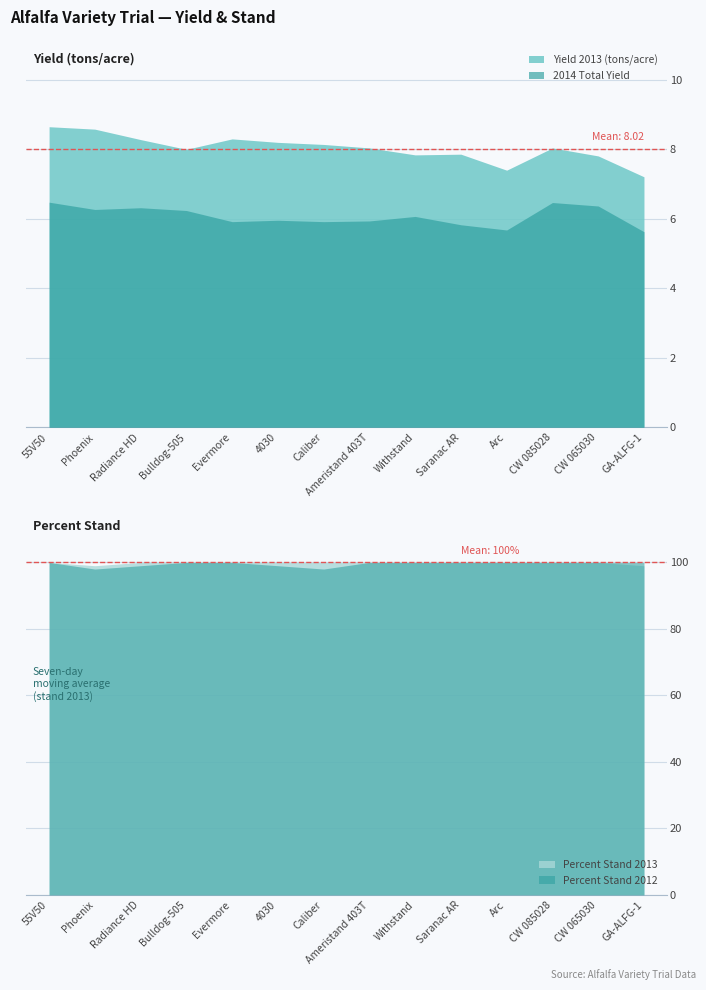

In 2014 Total Yield, how many points are lower than both neighbors (excluding endpoints)?

4